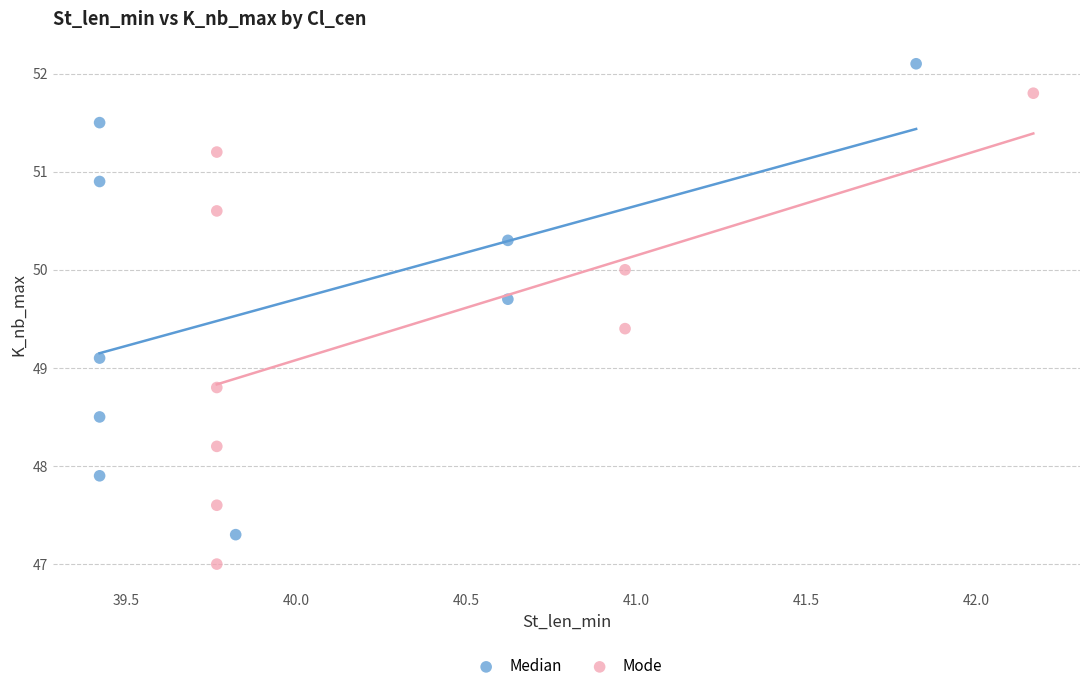

Which series contains the lowest Y value?

Mode